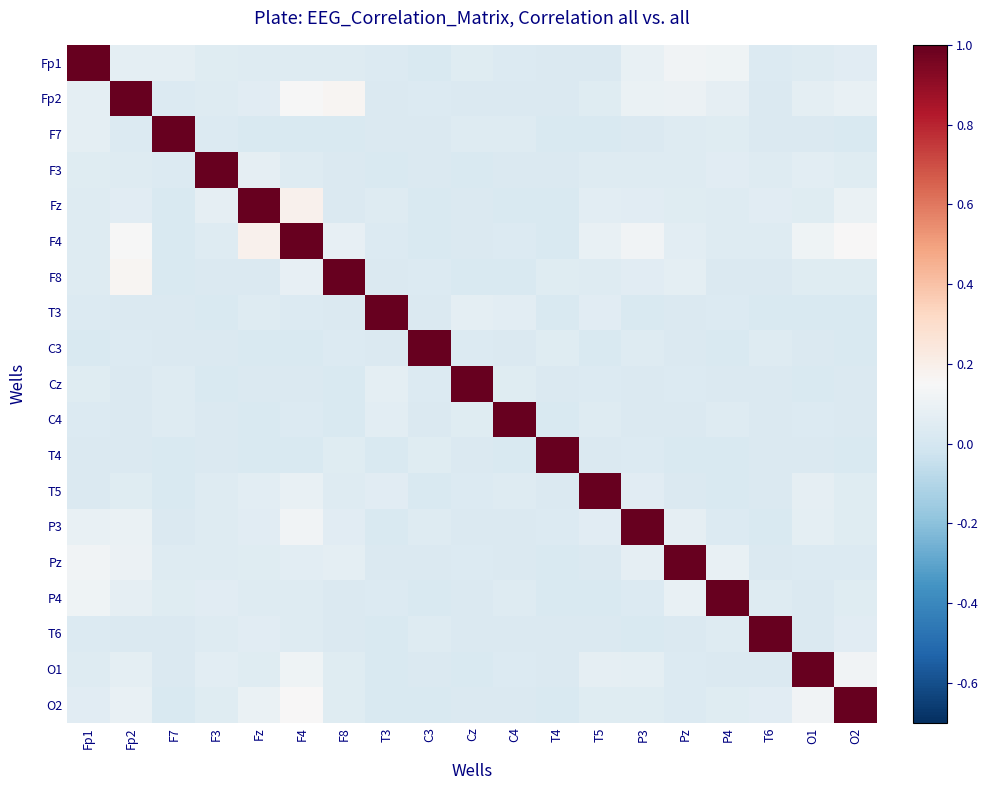

Reading right to left, extract all data points from this chart.

Fp1: O2=0.1	O1=0.0	T6=0.0	P4=0.1	Pz=0.1	P3=0.1	T5=0.0	T4=0.0	C4=0.0	Cz=0.0	C3=0.0	T3=0.0	F8=0.0	F4=0.0	Fz=0.0	F3=0.0	F7=0.1	Fp2=0.1	Fp1=1.0
Fp2: O2=0.1	O1=0.1	T6=0.0	P4=0.1	Pz=0.1	P3=0.1	T5=0.0	T4=0.0	C4=0.0	Cz=0.0	C3=0.0	T3=0.0	F8=0.2	F4=0.1	Fz=0.1	F3=0.0	F7=0.0	Fp2=1.0	Fp1=0.1
F7: O2=0.0	O1=0.0	T6=0.0	P4=0.0	Pz=0.0	P3=0.0	T5=0.0	T4=0.0	C4=0.0	Cz=0.0	C3=0.0	T3=0.0	F8=0.0	F4=0.0	Fz=0.0	F3=0.0	F7=1.0	Fp2=0.0	Fp1=0.1
F3: O2=0.0	O1=0.1	T6=0.0	P4=0.1	Pz=0.0	P3=0.0	T5=0.0	T4=0.0	C4=0.0	Cz=0.0	C3=0.0	T3=0.0	F8=0.0	F4=0.0	Fz=0.1	F3=1.0	F7=0.0	Fp2=0.0	Fp1=0.0
Fz: O2=0.1	O1=0.0	T6=0.1	P4=0.0	Pz=0.0	P3=0.1	T5=0.1	T4=0.0	C4=0.0	Cz=0.0	C3=0.0	T3=0.0	F8=0.0	F4=0.2	Fz=1.0	F3=0.1	F7=0.0	Fp2=0.1	Fp1=0.0
F4: O2=0.2	O1=0.1	T6=0.0	P4=0.0	Pz=0.1	P3=0.1	T5=0.1	T4=0.0	C4=0.0	Cz=0.0	C3=0.0	T3=0.0	F8=0.1	F4=1.0	Fz=0.2	F3=0.0	F7=0.0	Fp2=0.1	Fp1=0.0
F8: O2=0.0	O1=0.0	T6=0.0	P4=0.0	Pz=0.1	P3=0.1	T5=0.0	T4=0.0	C4=0.0	Cz=0.0	C3=0.0	T3=0.0	F8=1.0	F4=0.1	Fz=0.0	F3=0.0	F7=0.0	Fp2=0.2	Fp1=0.0
T3: O2=0.0	O1=0.0	T6=0.0	P4=0.0	Pz=0.0	P3=0.0	T5=0.1	T4=0.0	C4=0.1	Cz=0.1	C3=0.0	T3=1.0	F8=0.0	F4=0.0	Fz=0.0	F3=0.0	F7=0.0	Fp2=0.0	Fp1=0.0
C3: O2=0.0	O1=0.0	T6=0.0	P4=0.0	Pz=0.0	P3=0.0	T5=0.0	T4=0.0	C4=0.0	Cz=0.0	C3=1.0	T3=0.0	F8=0.0	F4=0.0	Fz=0.0	F3=0.0	F7=0.0	Fp2=0.0	Fp1=0.0
Cz: O2=0.0	O1=0.0	T6=0.0	P4=0.0	Pz=0.0	P3=0.0	T5=0.0	T4=0.0	C4=0.0	Cz=1.0	C3=0.0	T3=0.1	F8=0.0	F4=0.0	Fz=0.0	F3=0.0	F7=0.0	Fp2=0.0	Fp1=0.0
C4: O2=0.0	O1=0.0	T6=0.0	P4=0.0	Pz=0.0	P3=0.0	T5=0.0	T4=0.0	C4=1.0	Cz=0.0	C3=0.0	T3=0.1	F8=0.0	F4=0.0	Fz=0.0	F3=0.0	F7=0.0	Fp2=0.0	Fp1=0.0
T4: O2=0.0	O1=0.0	T6=0.0	P4=0.0	Pz=0.0	P3=0.0	T5=0.0	T4=1.0	C4=0.0	Cz=0.0	C3=0.0	T3=0.0	F8=0.0	F4=0.0	Fz=0.0	F3=0.0	F7=0.0	Fp2=0.0	Fp1=0.0
T5: O2=0.0	O1=0.1	T6=0.0	P4=0.0	Pz=0.0	P3=0.1	T5=1.0	T4=0.0	C4=0.0	Cz=0.0	C3=0.0	T3=0.1	F8=0.0	F4=0.1	Fz=0.1	F3=0.0	F7=0.0	Fp2=0.0	Fp1=0.0
P3: O2=0.0	O1=0.1	T6=0.0	P4=0.0	Pz=0.1	P3=1.0	T5=0.1	T4=0.0	C4=0.0	Cz=0.0	C3=0.0	T3=0.0	F8=0.1	F4=0.1	Fz=0.1	F3=0.0	F7=0.0	Fp2=0.1	Fp1=0.1
Pz: O2=0.0	O1=0.0	T6=0.0	P4=0.1	Pz=1.0	P3=0.1	T5=0.0	T4=0.0	C4=0.0	Cz=0.0	C3=0.0	T3=0.0	F8=0.1	F4=0.1	Fz=0.0	F3=0.0	F7=0.0	Fp2=0.1	Fp1=0.1
P4: O2=0.0	O1=0.0	T6=0.0	P4=1.0	Pz=0.1	P3=0.0	T5=0.0	T4=0.0	C4=0.0	Cz=0.0	C3=0.0	T3=0.0	F8=0.0	F4=0.0	Fz=0.0	F3=0.1	F7=0.0	Fp2=0.1	Fp1=0.1
T6: O2=0.1	O1=0.0	T6=1.0	P4=0.0	Pz=0.0	P3=0.0	T5=0.0	T4=0.0	C4=0.0	Cz=0.0	C3=0.0	T3=0.0	F8=0.0	F4=0.0	Fz=0.1	F3=0.0	F7=0.0	Fp2=0.0	Fp1=0.0
O1: O2=0.1	O1=1.0	T6=0.0	P4=0.0	Pz=0.0	P3=0.1	T5=0.1	T4=0.0	C4=0.0	Cz=0.0	C3=0.0	T3=0.0	F8=0.0	F4=0.1	Fz=0.0	F3=0.1	F7=0.0	Fp2=0.1	Fp1=0.0
O2: O2=1.0	O1=0.1	T6=0.1	P4=0.0	Pz=0.0	P3=0.0	T5=0.0	T4=0.0	C4=0.0	Cz=0.0	C3=0.0	T3=0.0	F8=0.0	F4=0.2	Fz=0.1	F3=0.0	F7=0.0	Fp2=0.1	Fp1=0.1